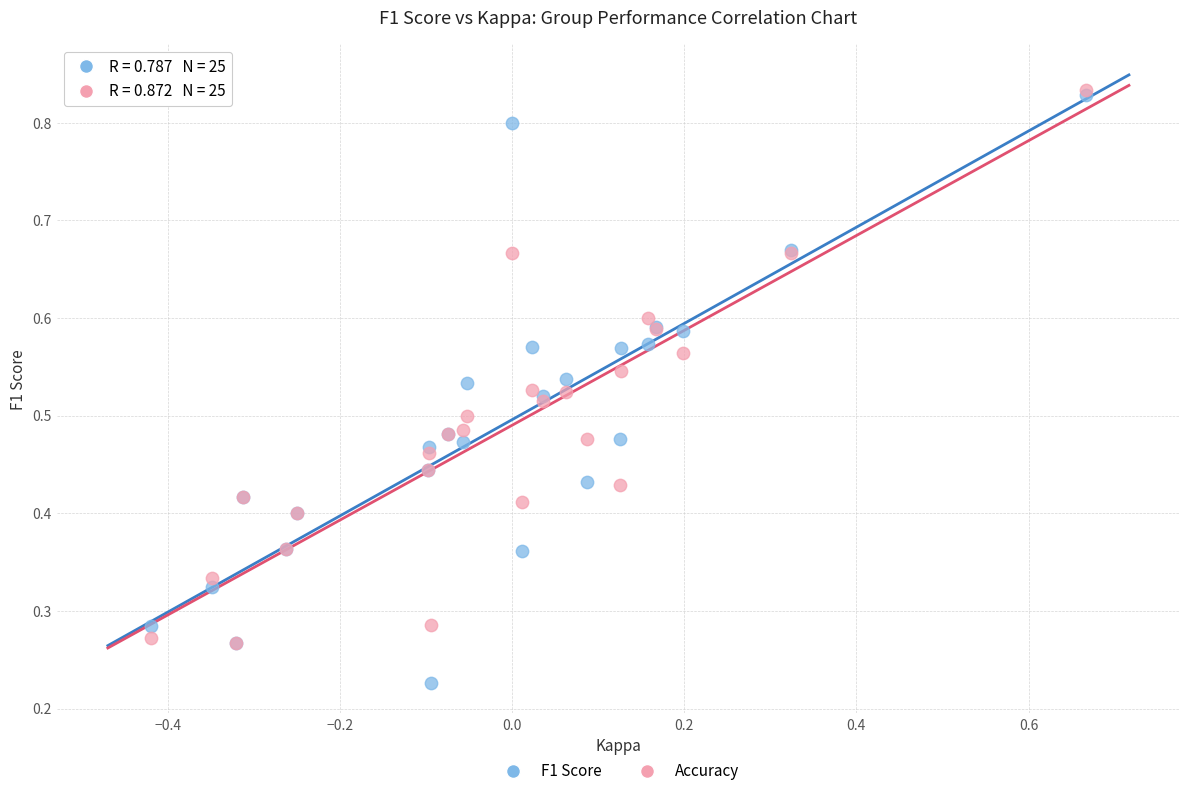

What are all the series names shown in the legend?

F1 Score, Accuracy